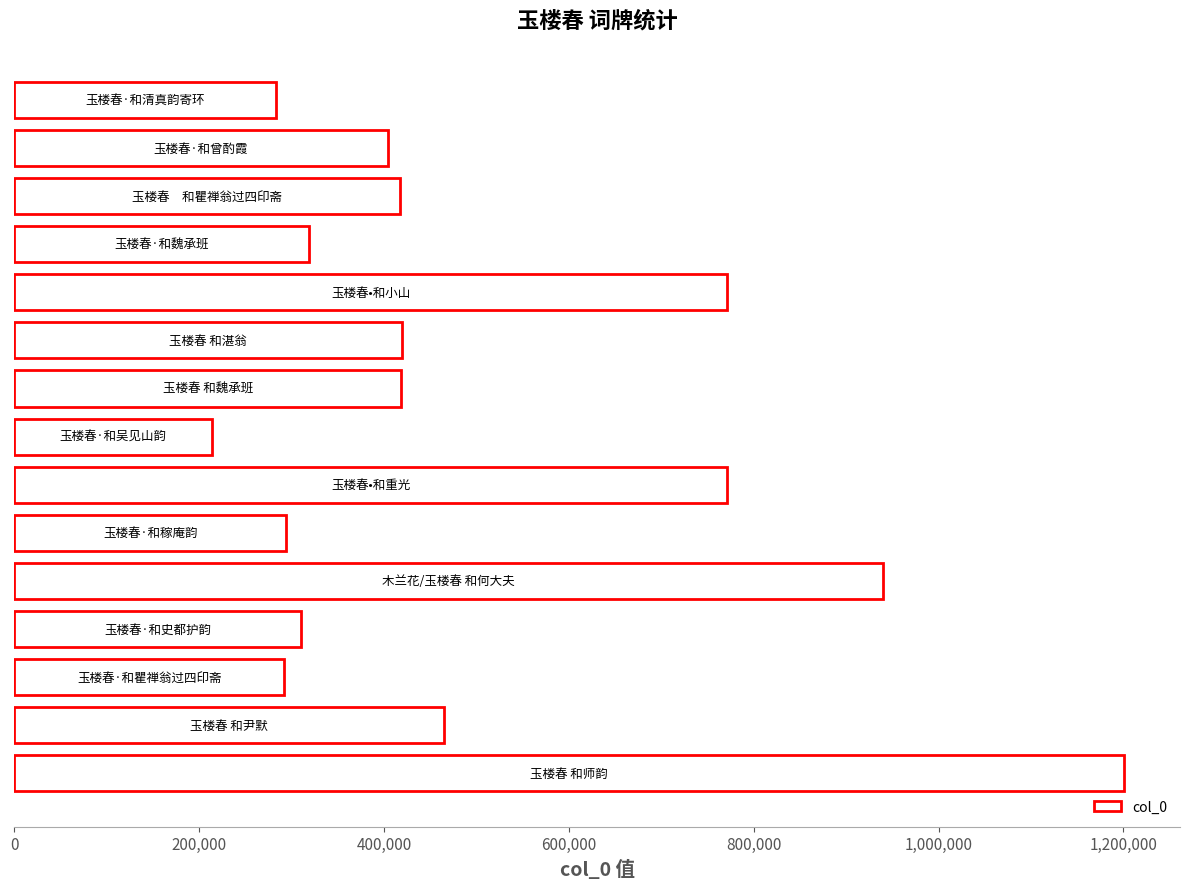

What is the sum of all values?

7519436